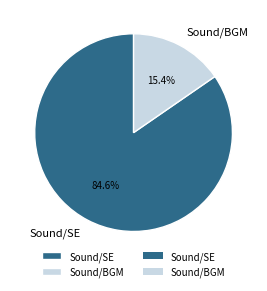

Which has a higher value, Sound/SE or Sound/BGM?

Sound/SE